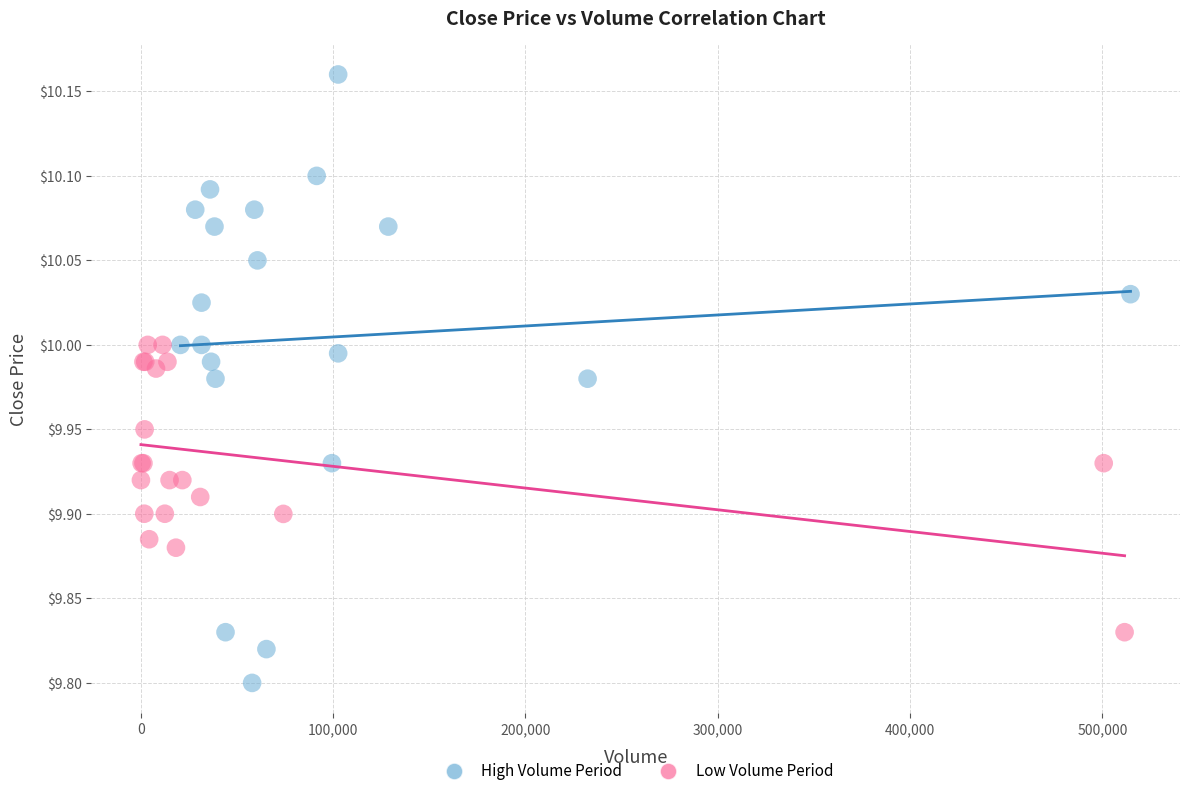

Which series has the widest spread of Y values?

High Volume Period